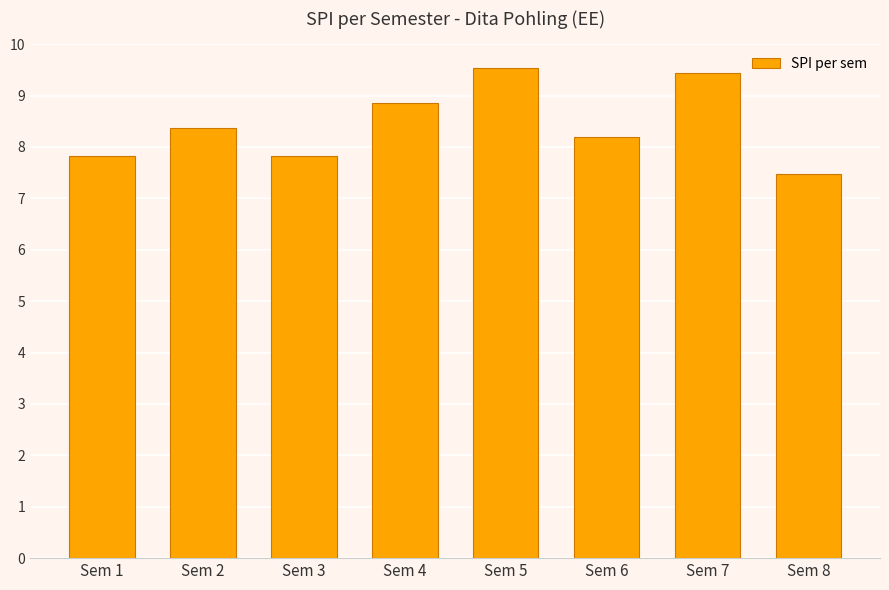

Is it true that the value at Sem 7 is 6.0?

False